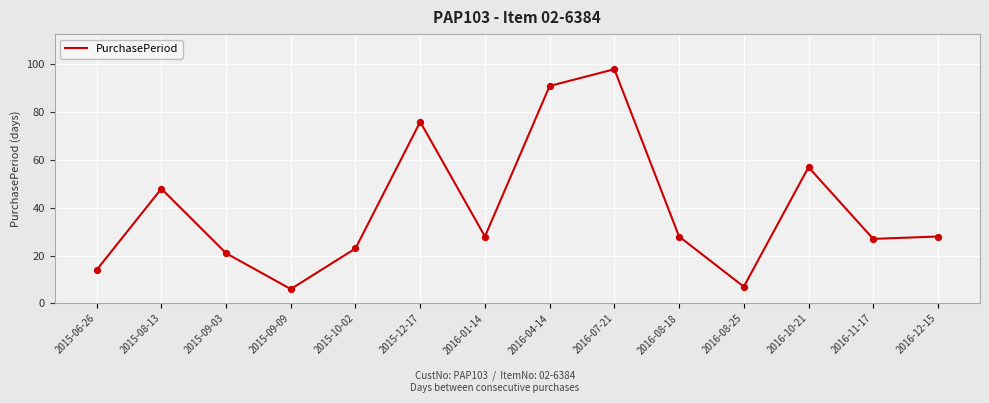

Approximately how many times larger is the value at 2016-12-15 compared to 2016-08-18?

1.0